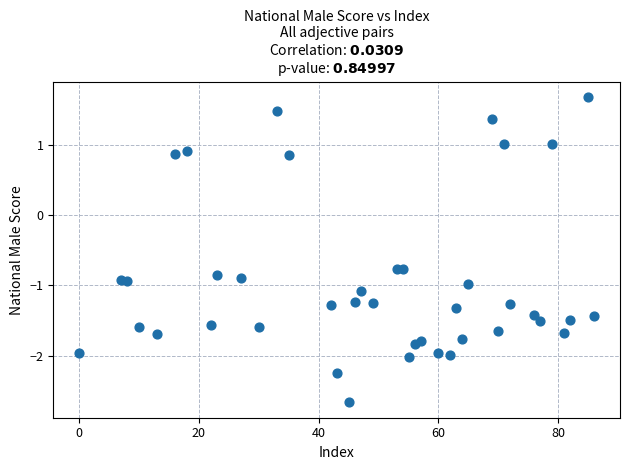

What is the range of X values (max minus min)?

86.0